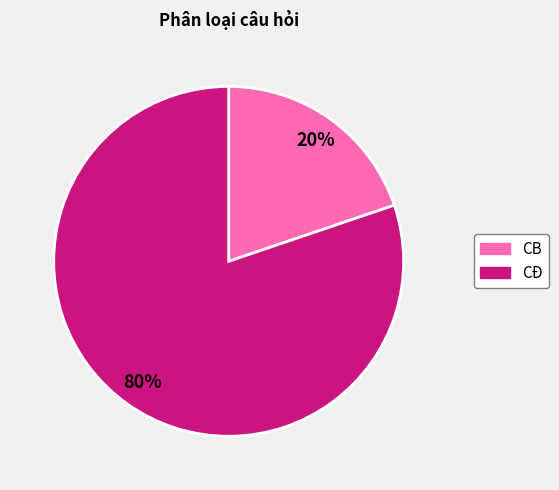

To the nearest percent, what is the combined percentage of CĐ and CB?

100%